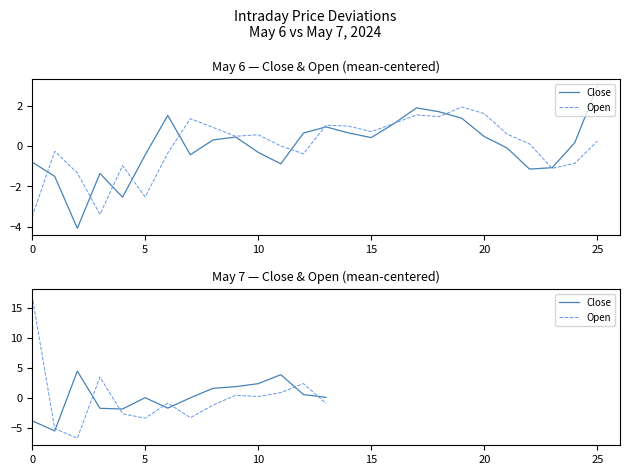

Is the value of Close at 10 greater than the value of Open at 13?

Yes